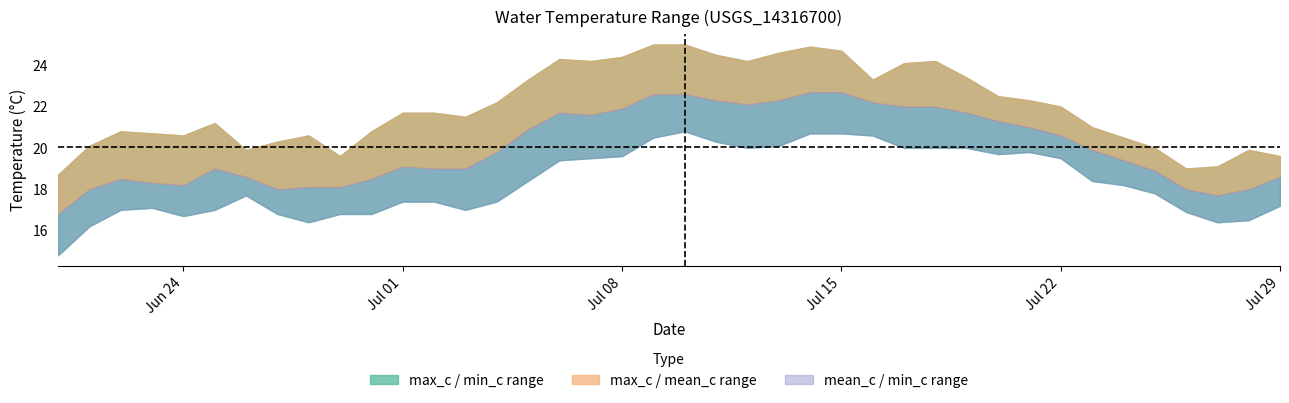

Rank the series by their average value, from highest to lowest.

max_c, mean_c, min_c